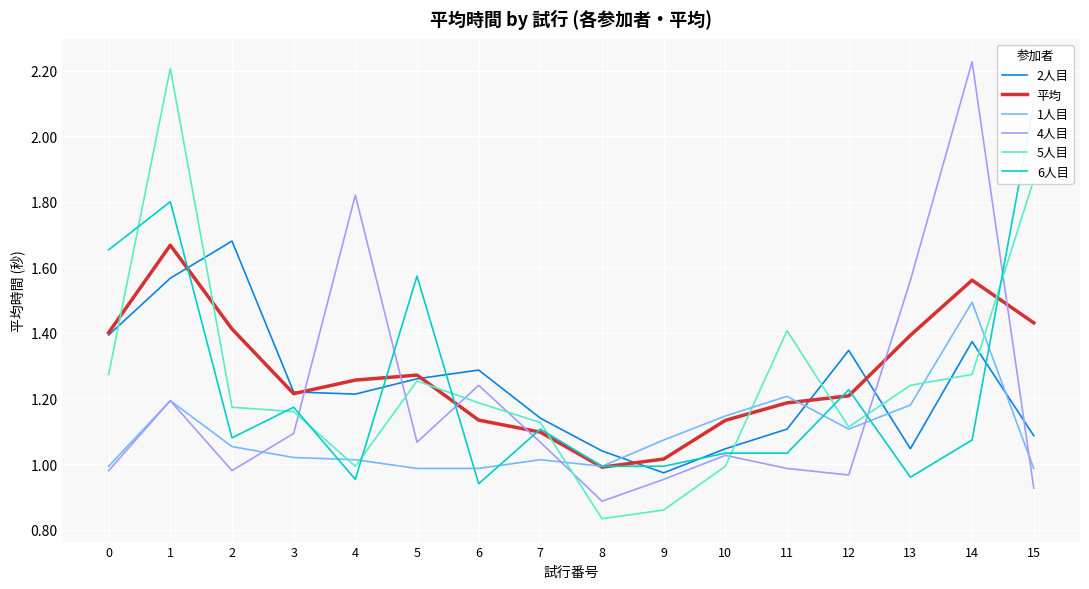

At which category does 1人目 reach its first local valley?

8